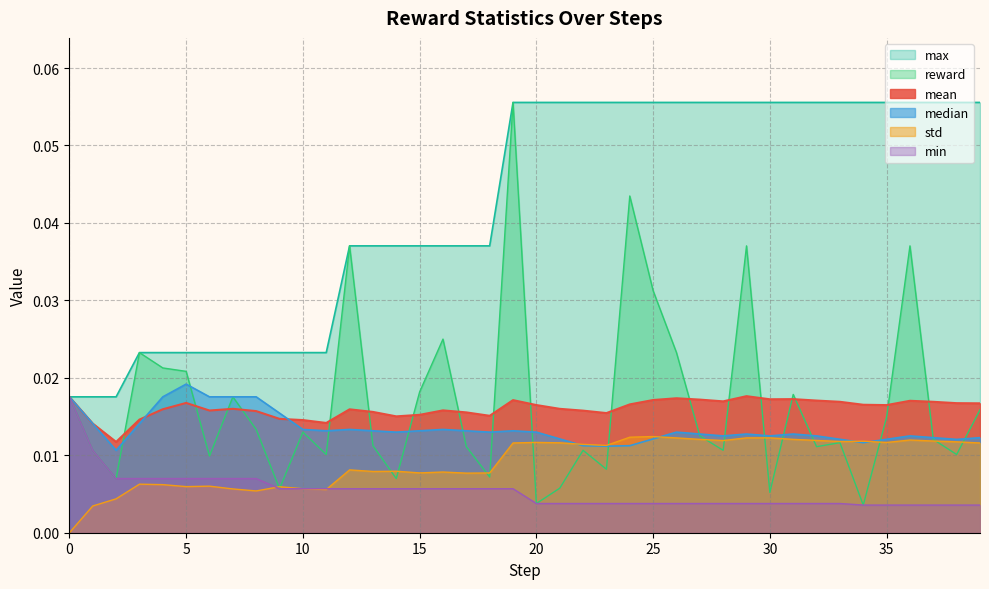

Which category has the lowest value in the median series?

2